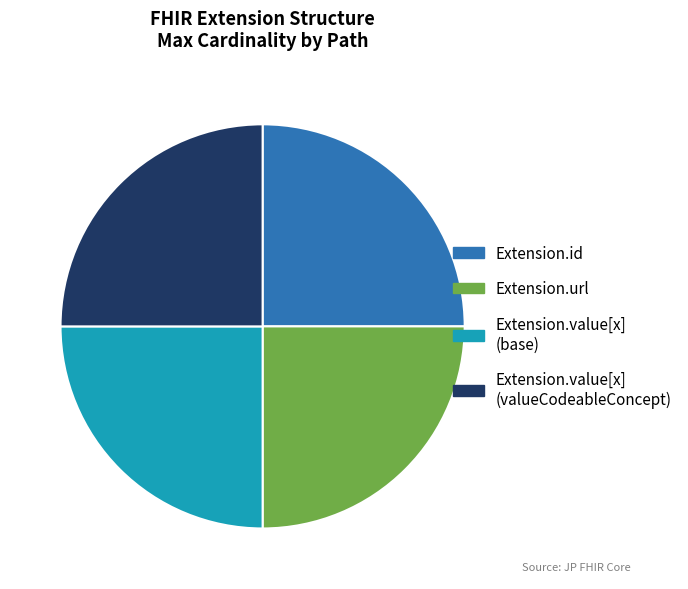

Is there a majority slice in this chart?

No